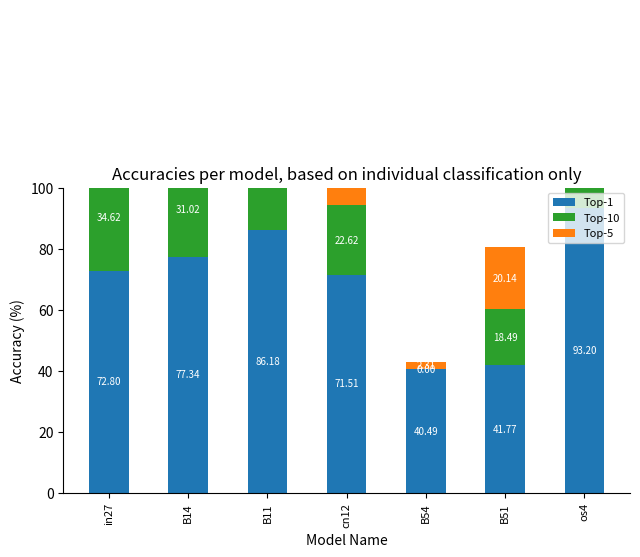

Rank the series at cn12 from lowest to highest value.

Top-5, Top-10, Top-1